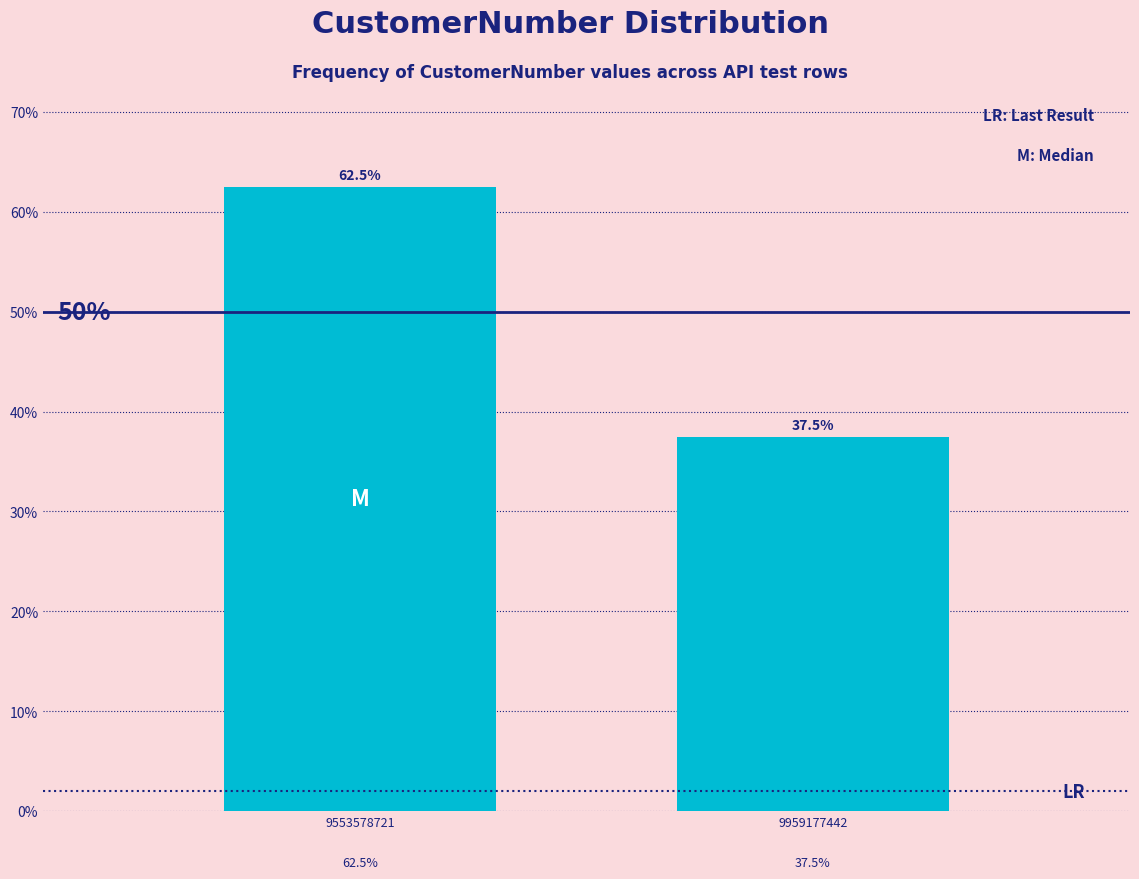

Reading left to right, transcribe all the data shown in this chart.

9553578721=62.5	9959177442=37.5